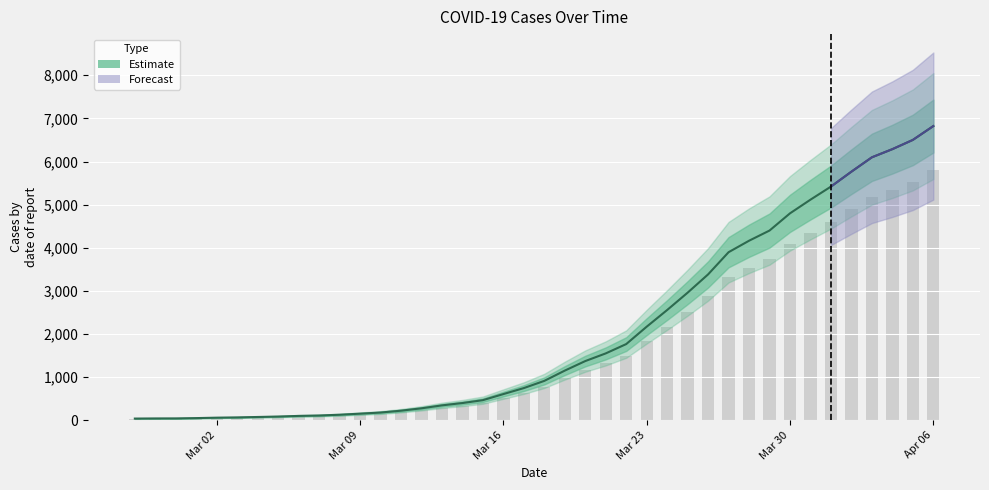

Reading left to right, list all the values displayed in this chart.

41	44	45	52	62	68	78	88	103	112	130	155	181	224	279	347	401	468	609	748	915	1153	1374	1552	1768	2171	2558	2960	3384	3898	4164	4400	4799	5116	5419	5765	6098	6287	6501	6822